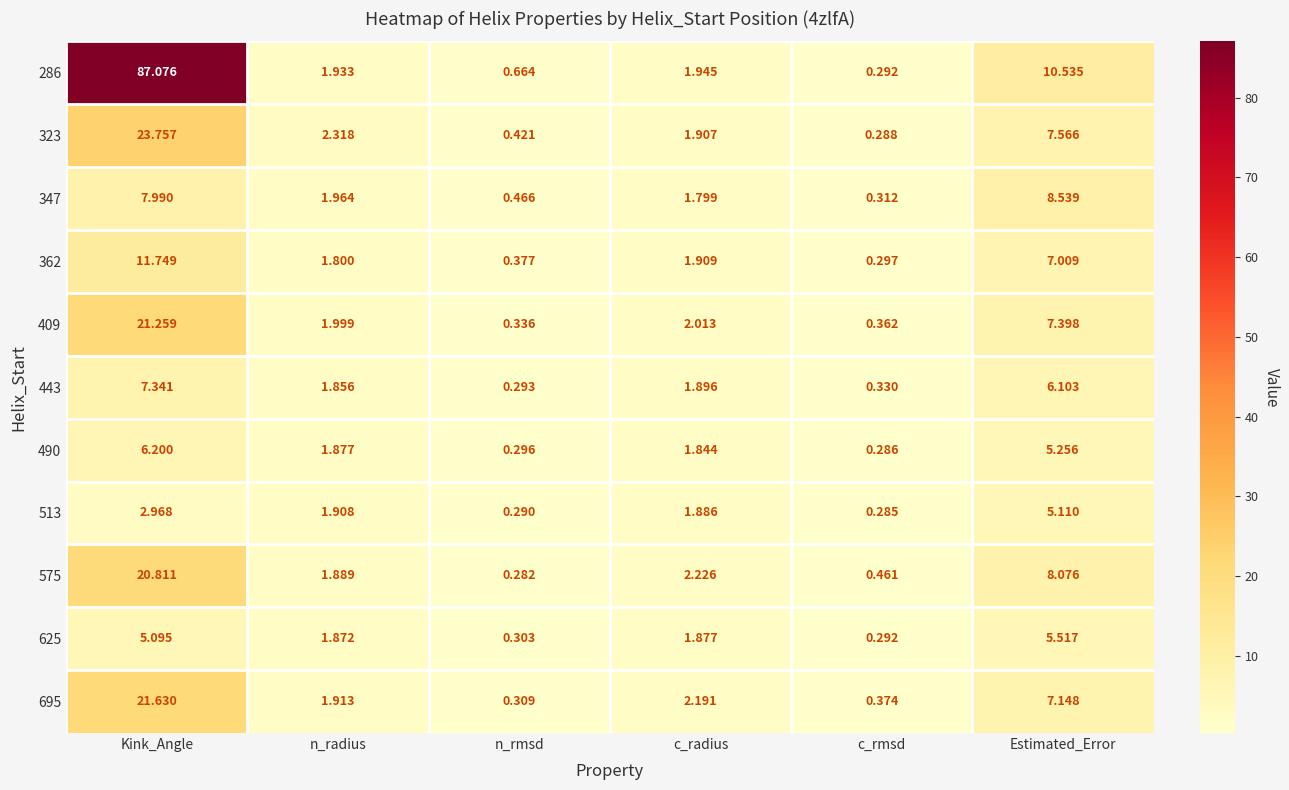

At which category is the sum across all series the highest?

Kink_Angle